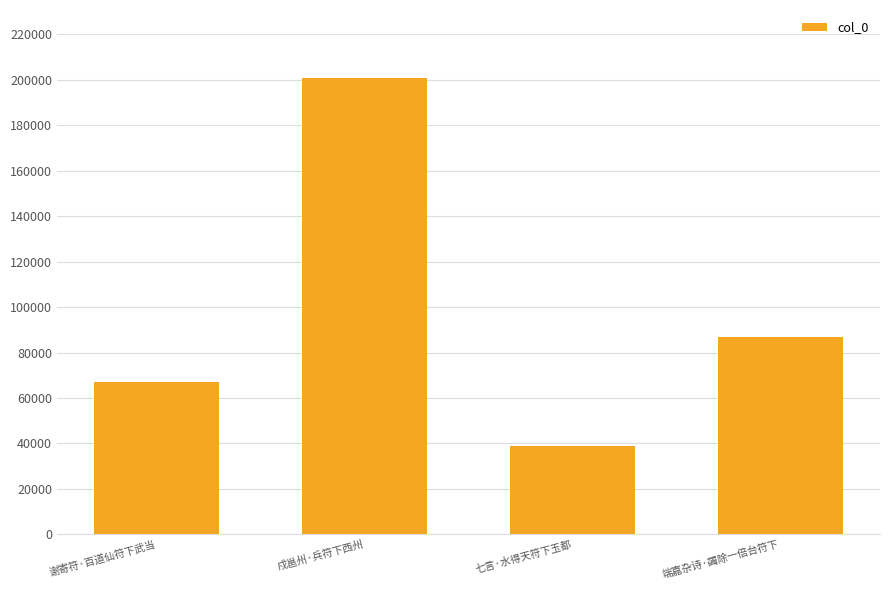

Are the bars grouped side by side (vs. stacked)?

No